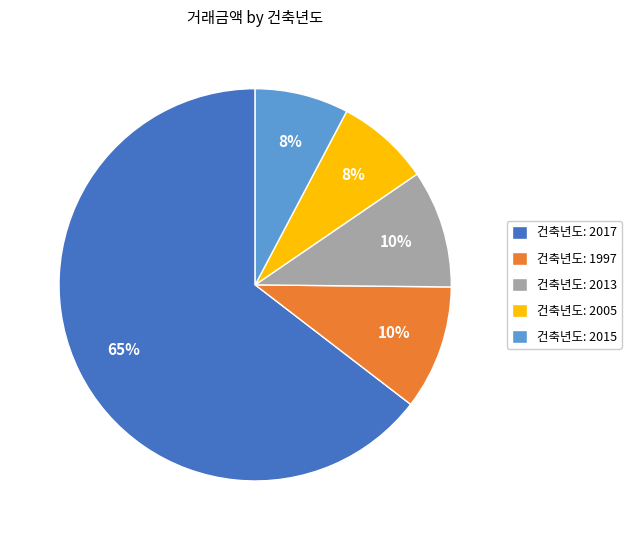

To the nearest percent, what portion does 건축년도: 1997 represent?

10%